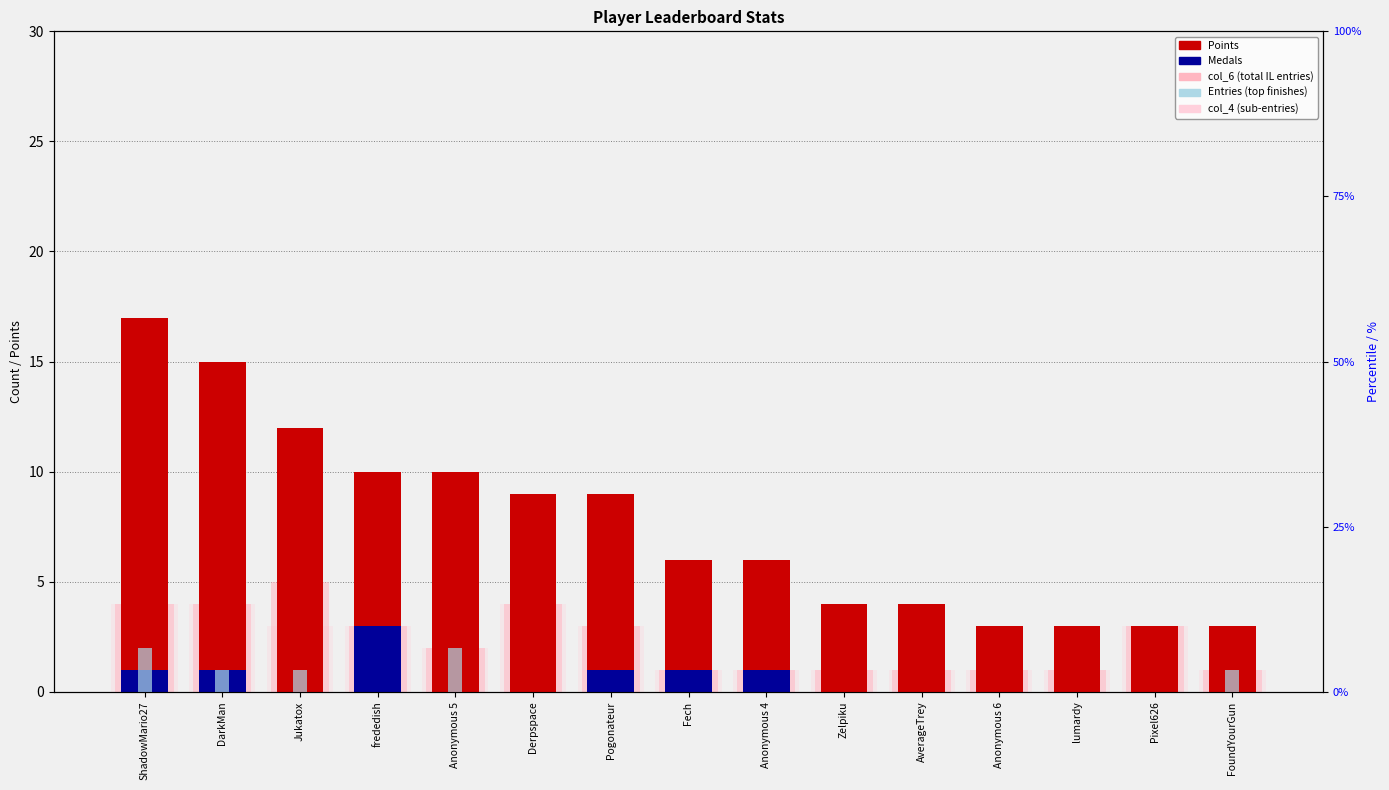

Is the value of col_4 at frededish greater than the value of Points at FoundYourGun?

No